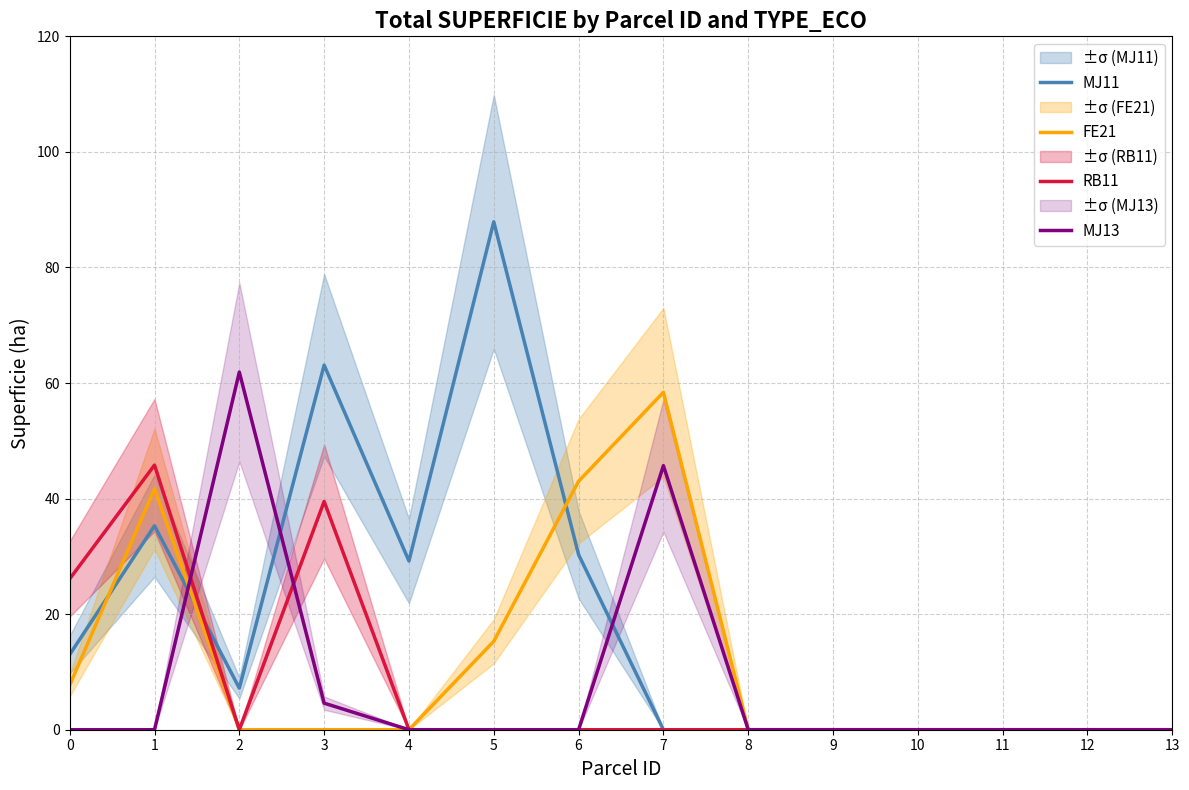

True or false: FE21 and MJ13 cross at least once.

True